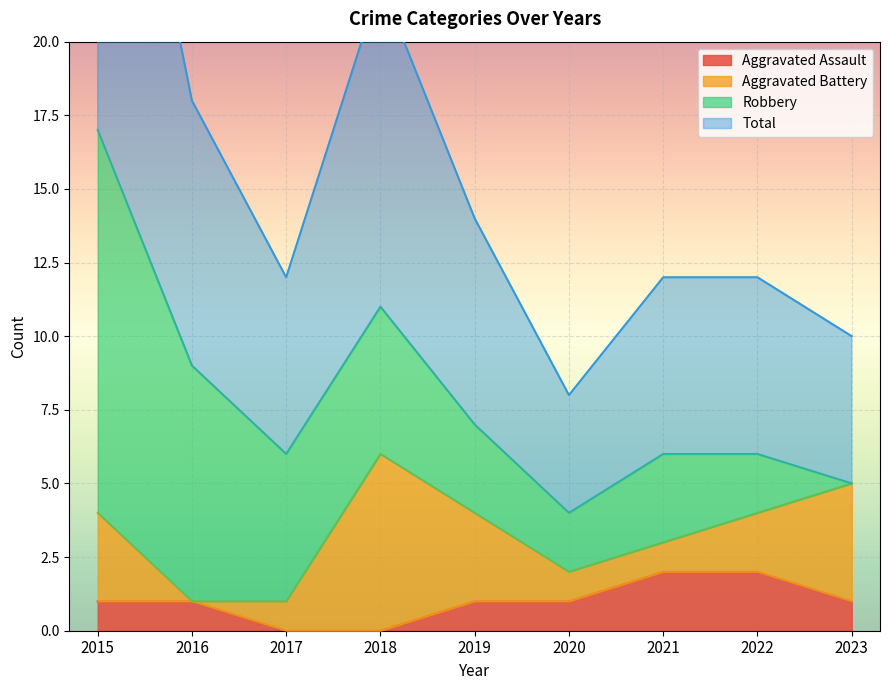

True or false: Aggravated Assault has a value of 2 at 2022.

True